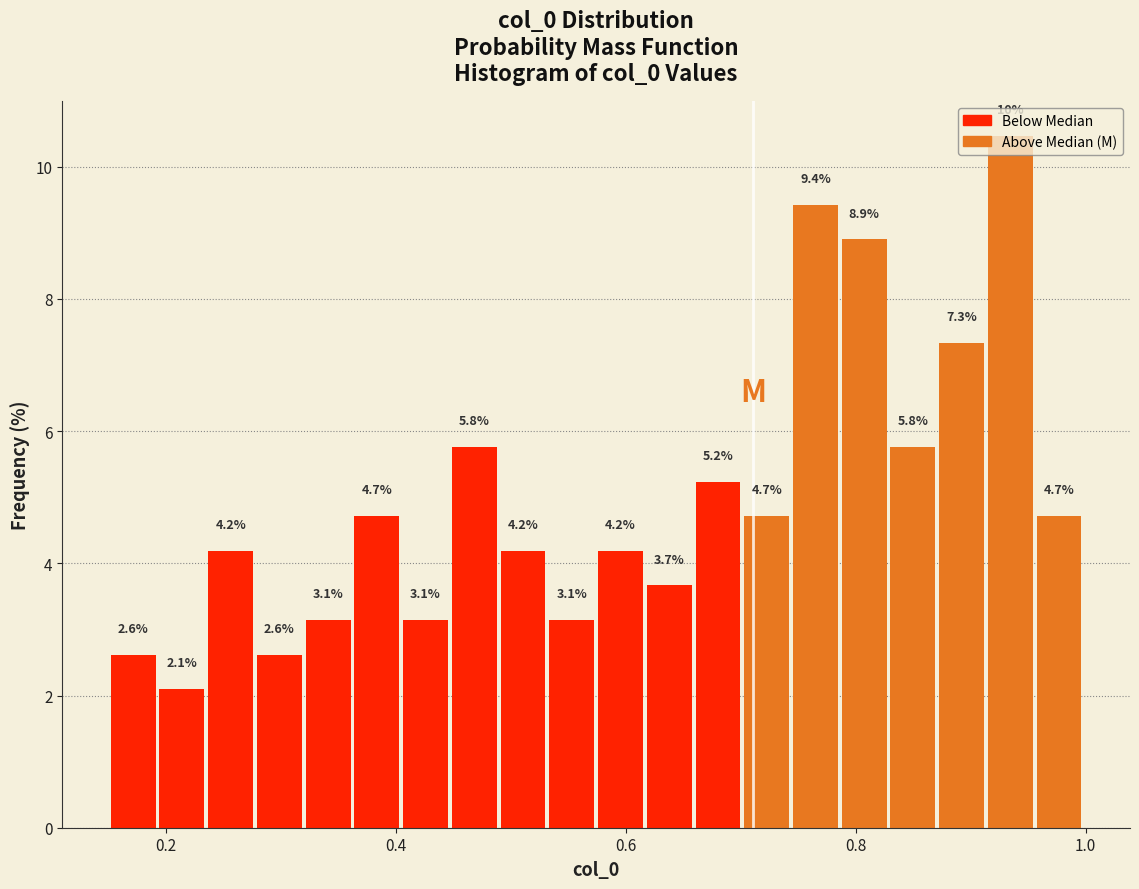

Read against the x-axis, roughly where is the centre of the tallest bar?

0.94